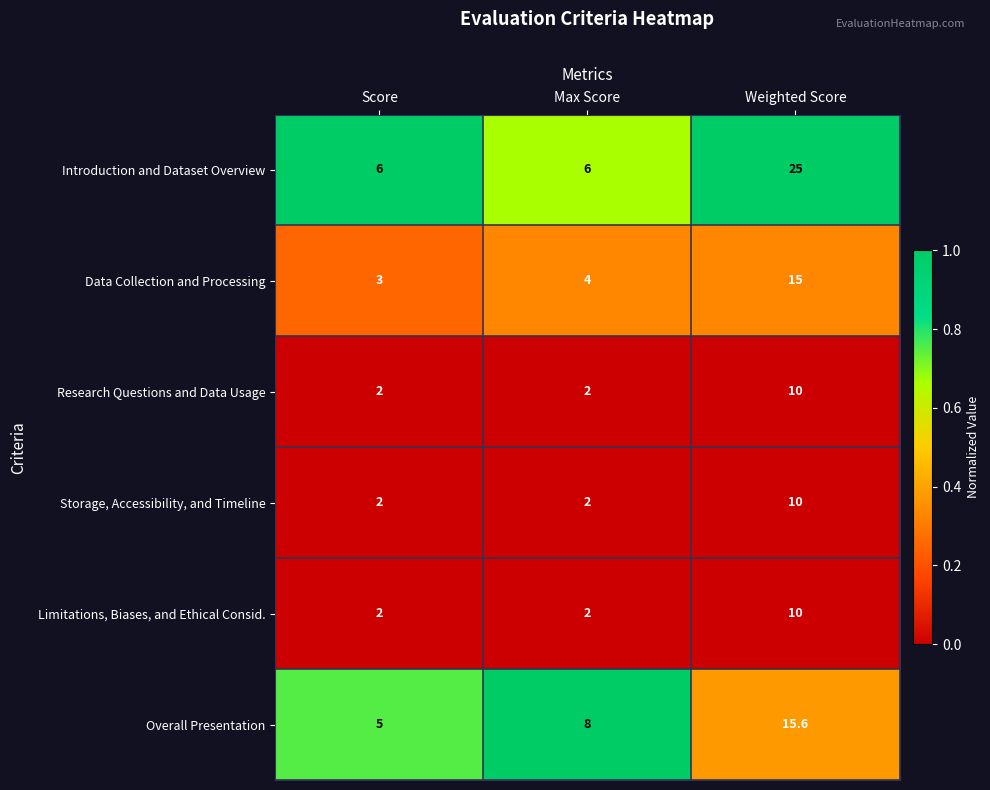

What is the difference between the maximum and minimum values in the Overall Presentation series?

10.6